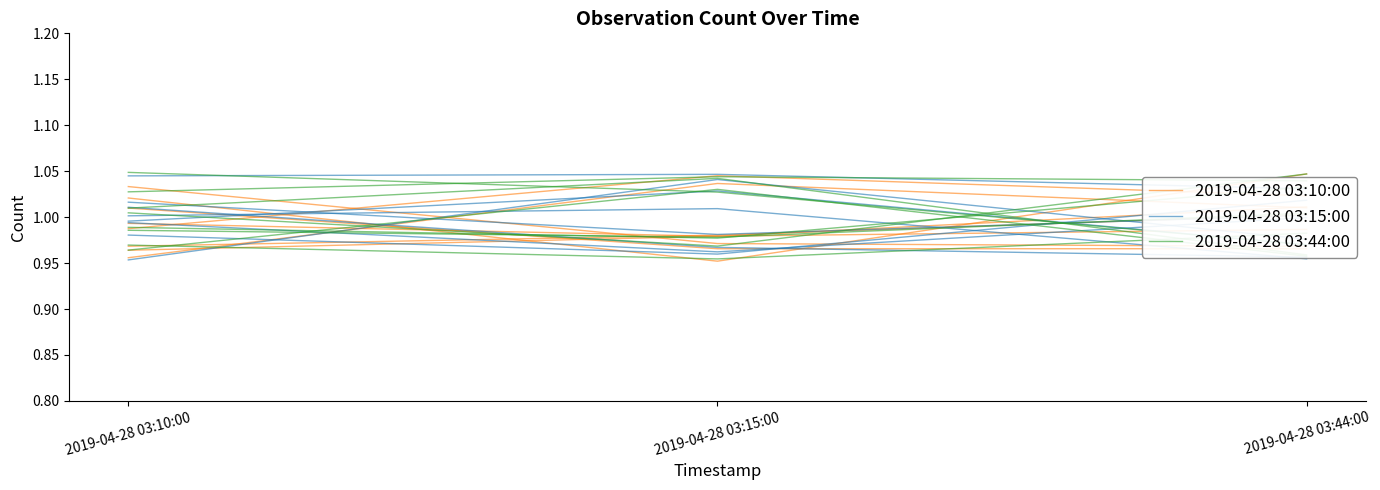

Is it true that 2019-04-28 03:44:00 equals 1.0 at 2019-04-28 03:15:00?

True